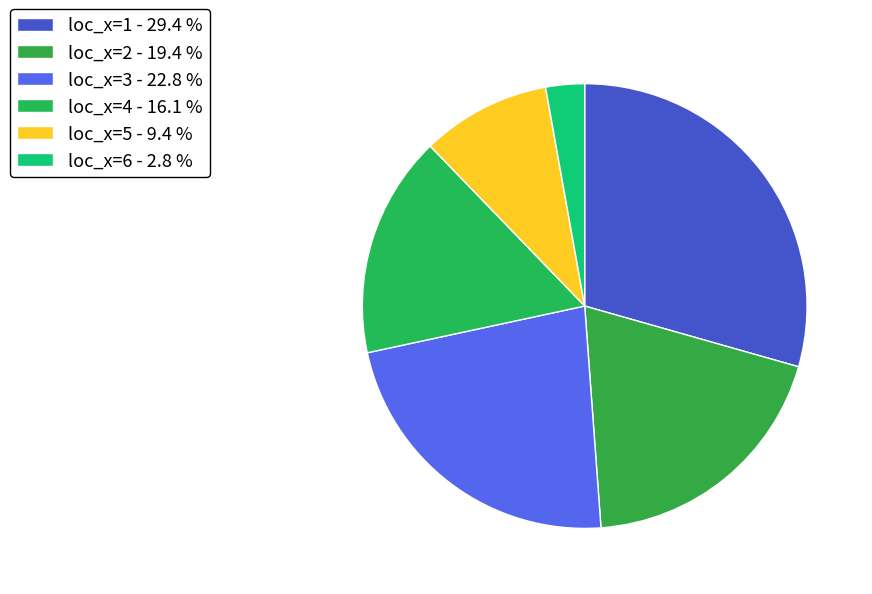

How many segments does this pie chart have?

6